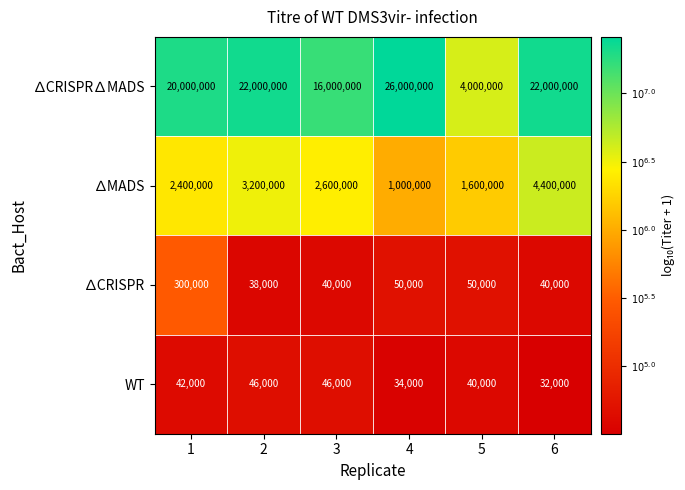

Which series has the largest range (max minus min)?

∆CRISPR∆MADS